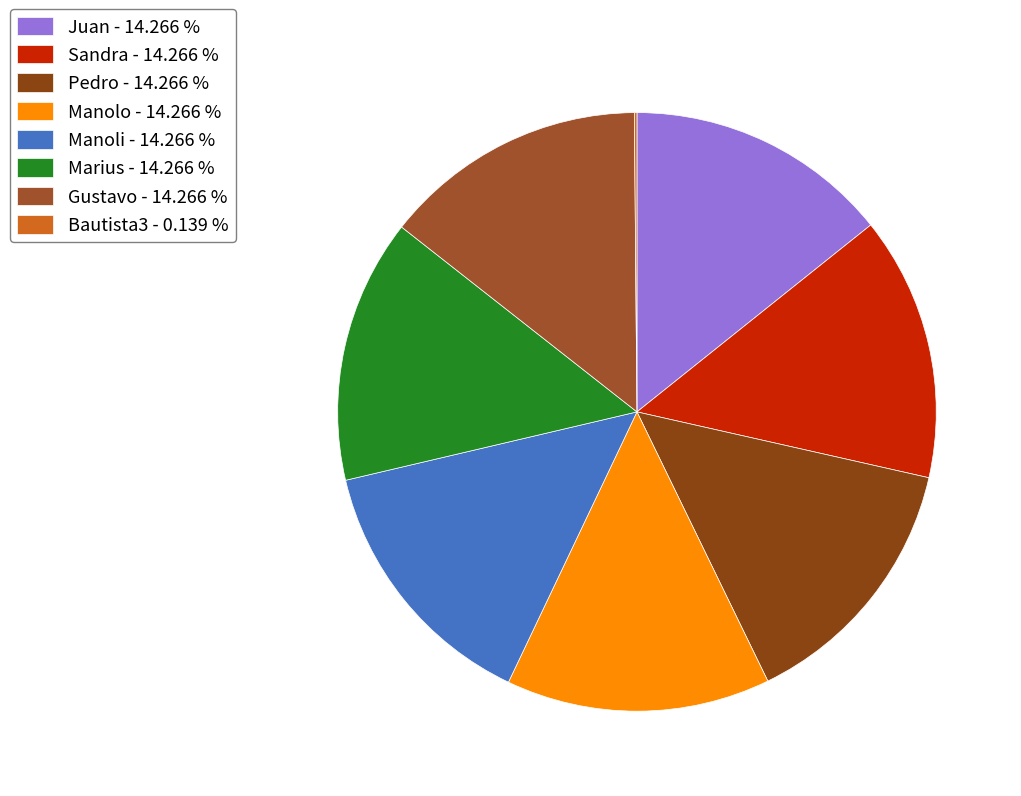

Rank the categories by value from lowest to highest.

Bautista3, Juan, Sandra, Pedro, Manolo, Manoli, Marius, Gustavo